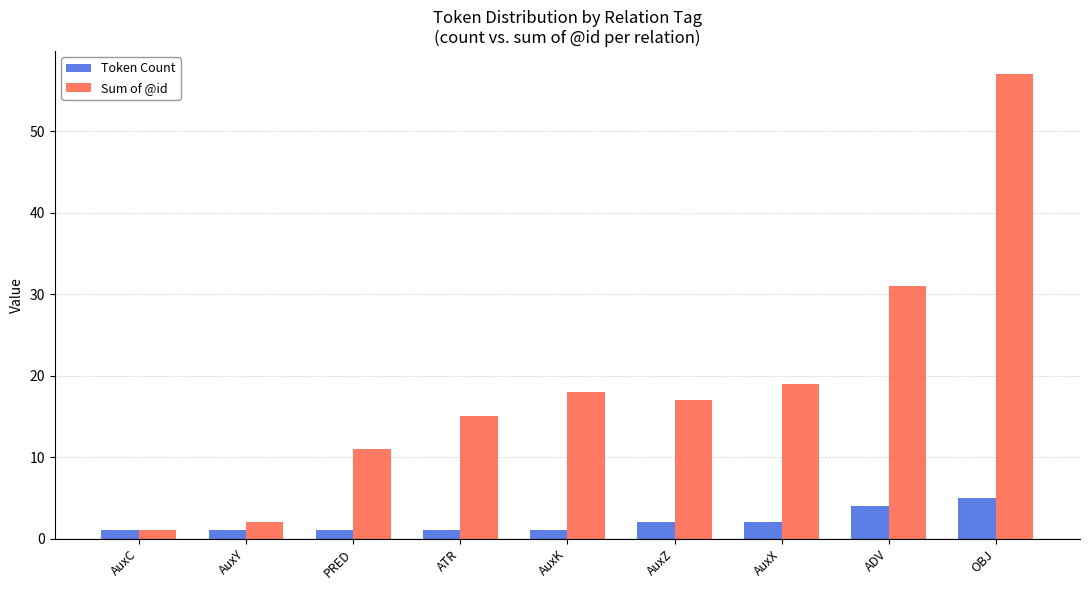

What is the smallest value displayed?

1